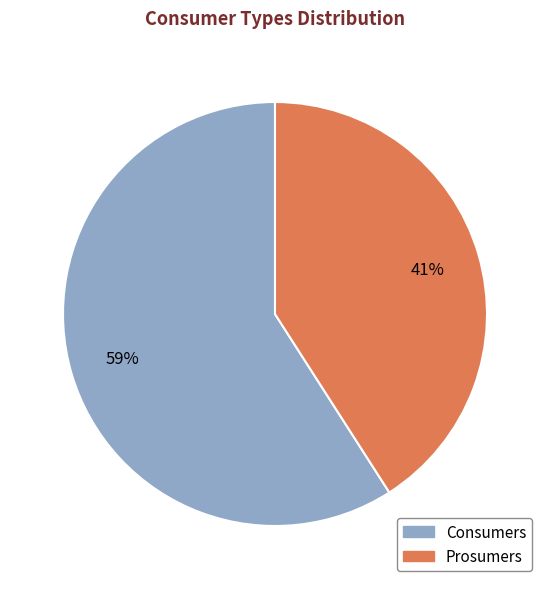

Is the sum of Consumers and Prosumers greater than half?

Yes